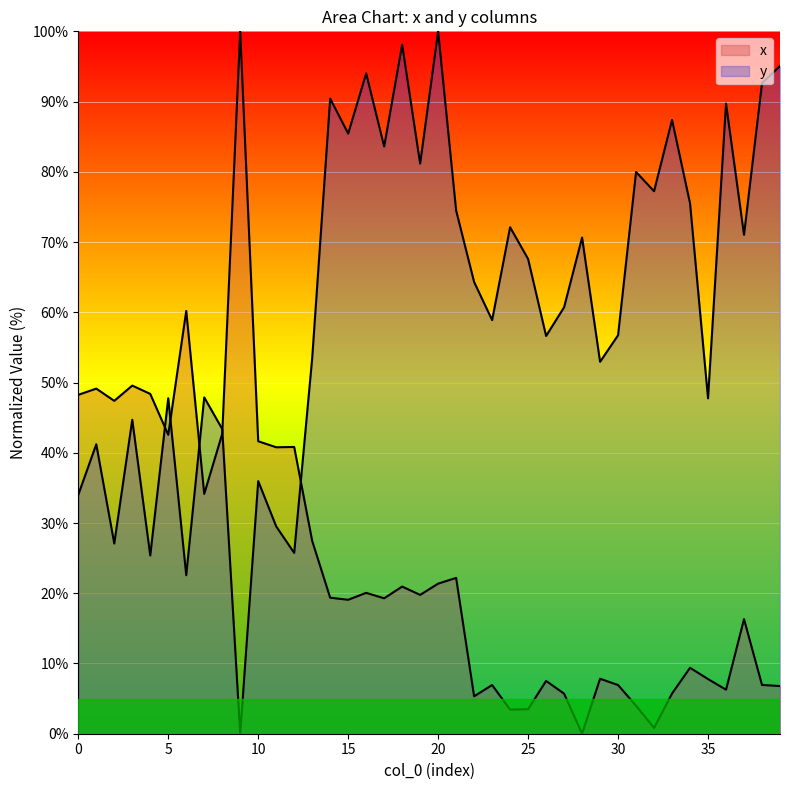

What is the total value across all series at 15?

104.5